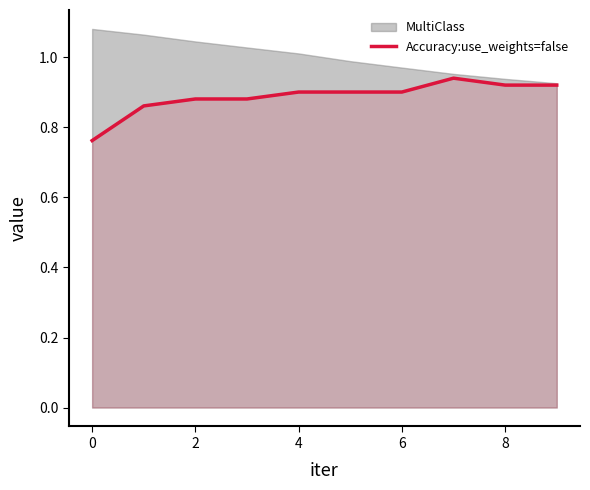

Is it true that Accuracy:use_weights=false equals 0.5 at 8?

False